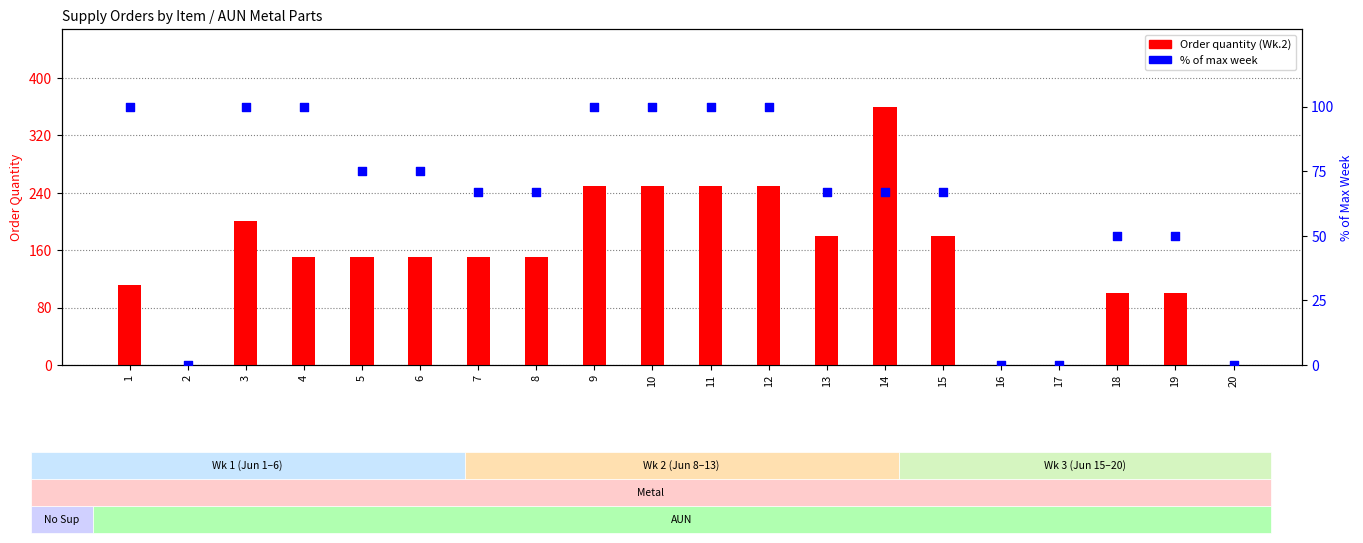

Is the value of % of max week at 13 greater than the value of Order Wk.2 qty at 1?

No